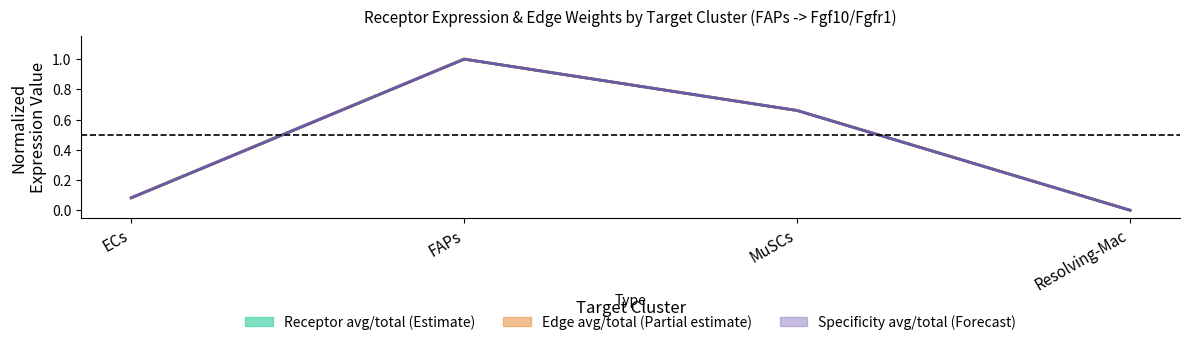

Is the value of Edge average expression weight at Resolving-Mac greater than the value of Receptor total expression value at MuSCs?

No